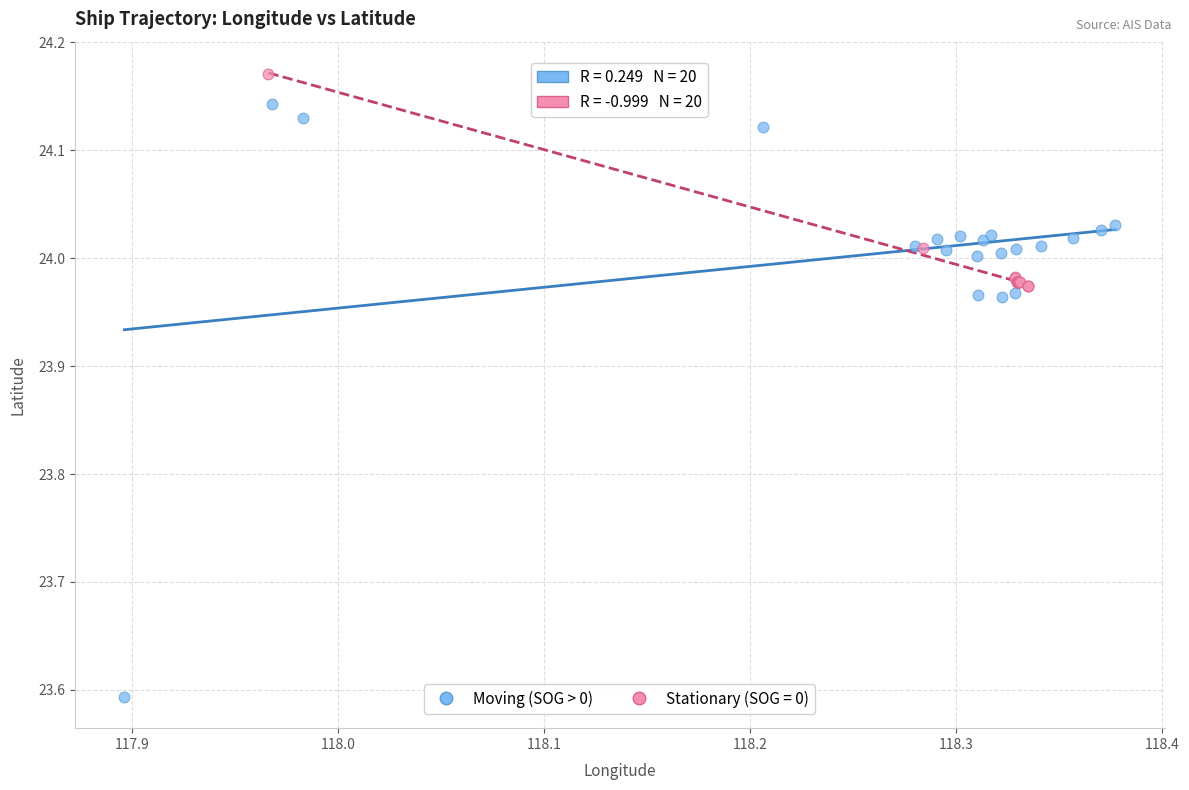

Which series reaches the minimum Y coordinate?

Moving (SOG > 0)